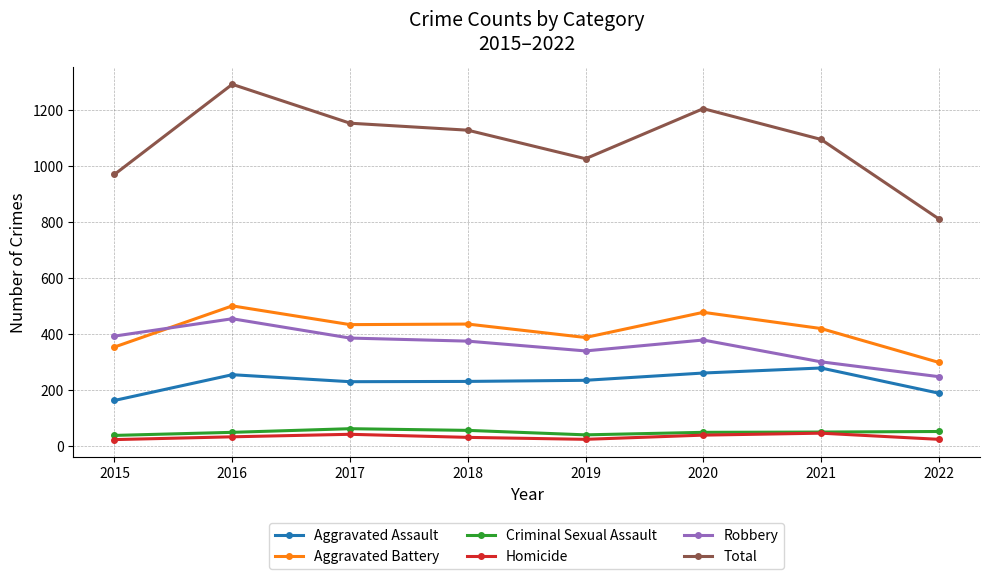

What value does the Total series have at 2015, to the nearest 5?

970